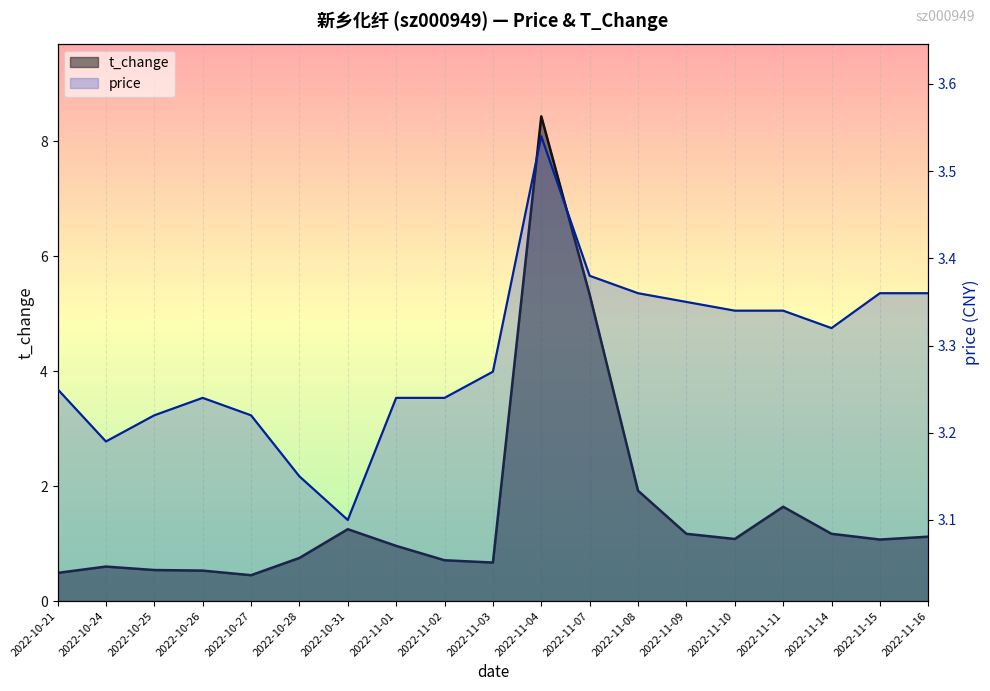

Reading left to right, transcribe all the data shown in this chart.

price: 2022-10-21=3.2	2022-10-24=3.2	2022-10-25=3.2	2022-10-26=3.2	2022-10-27=3.2	2022-10-28=3.1	2022-10-31=3.1	2022-11-01=3.2	2022-11-02=3.2	2022-11-03=3.3	2022-11-04=3.5	2022-11-07=3.4	2022-11-08=3.4	2022-11-09=3.4	2022-11-10=3.3	2022-11-11=3.3	2022-11-14=3.3	2022-11-15=3.4	2022-11-16=3.4
t_change: 2022-10-21=0.5	2022-10-24=0.6	2022-10-25=0.5	2022-10-26=0.5	2022-10-27=0.5	2022-10-28=0.8	2022-10-31=1.2	2022-11-01=1.0	2022-11-02=0.7	2022-11-03=0.7	2022-11-04=8.4	2022-11-07=5.3	2022-11-08=1.9	2022-11-09=1.2	2022-11-10=1.1	2022-11-11=1.6	2022-11-14=1.2	2022-11-15=1.1	2022-11-16=1.1